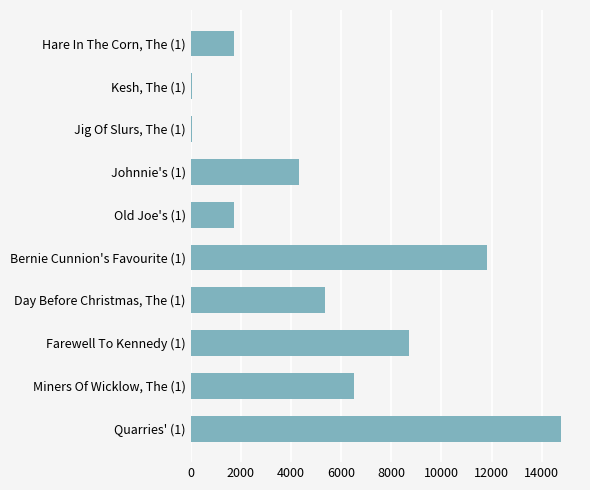

Is it true that the value at Quarries' (1) is 4142?

False